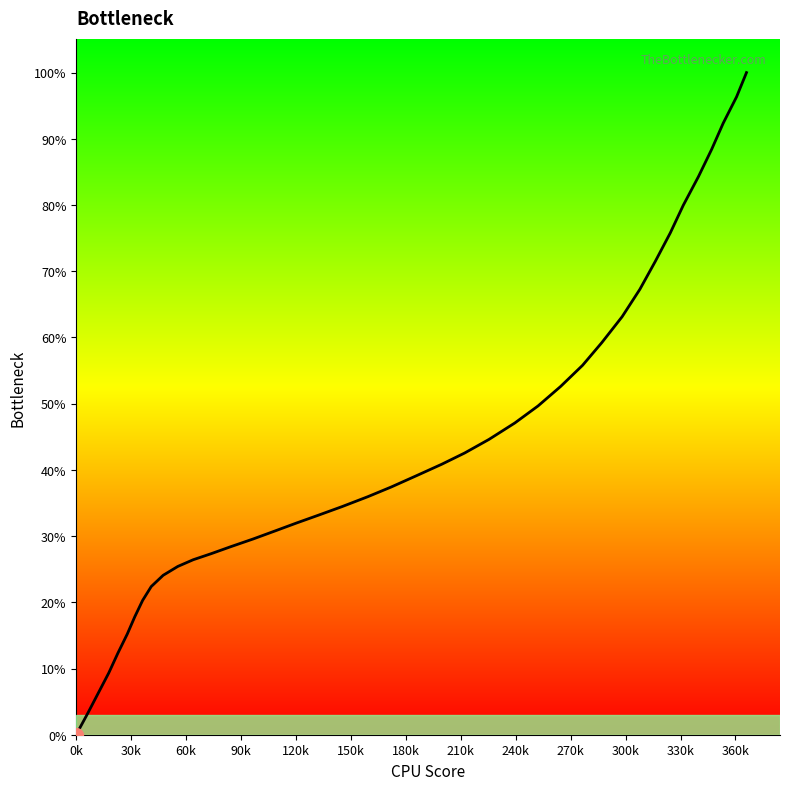

What is the value of the 2nd point from the left?

9.4